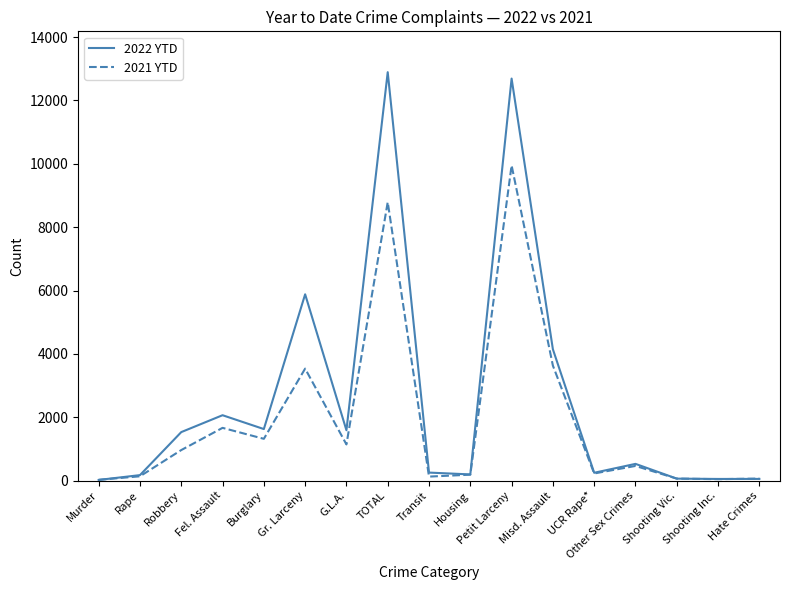

Rank the series by their average value, from highest to lowest.

2022 YTD, 2021 YTD